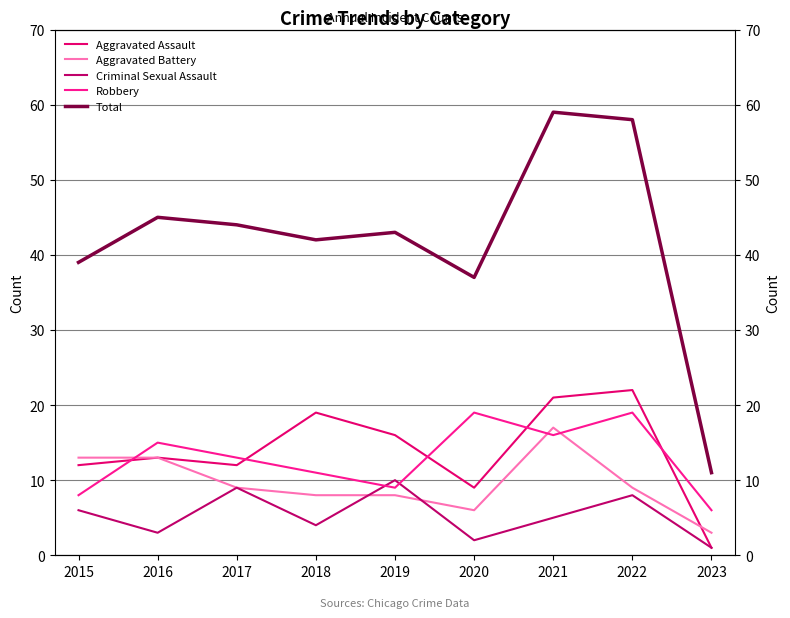

What is the greatest value displayed?

59